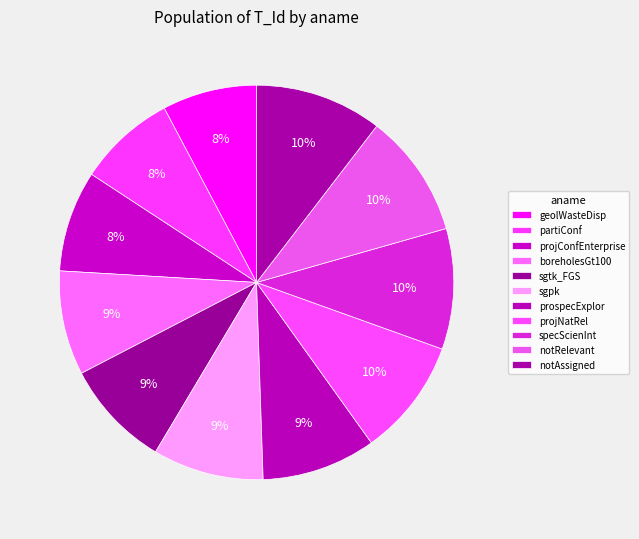

How many segments does this pie chart have?

11